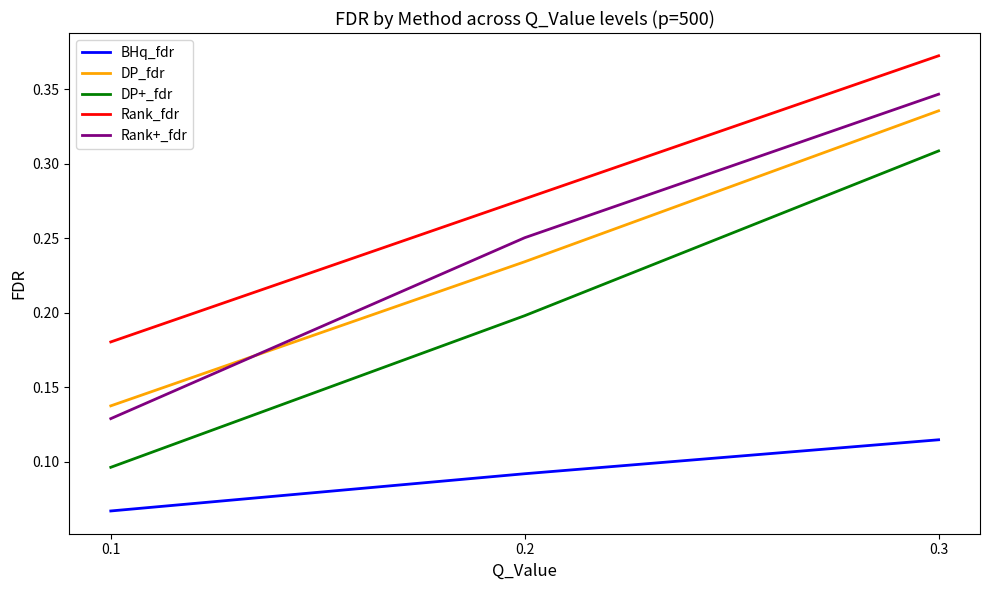

Is it true that Rank_fdr equals 0.2 at 0.1?

True